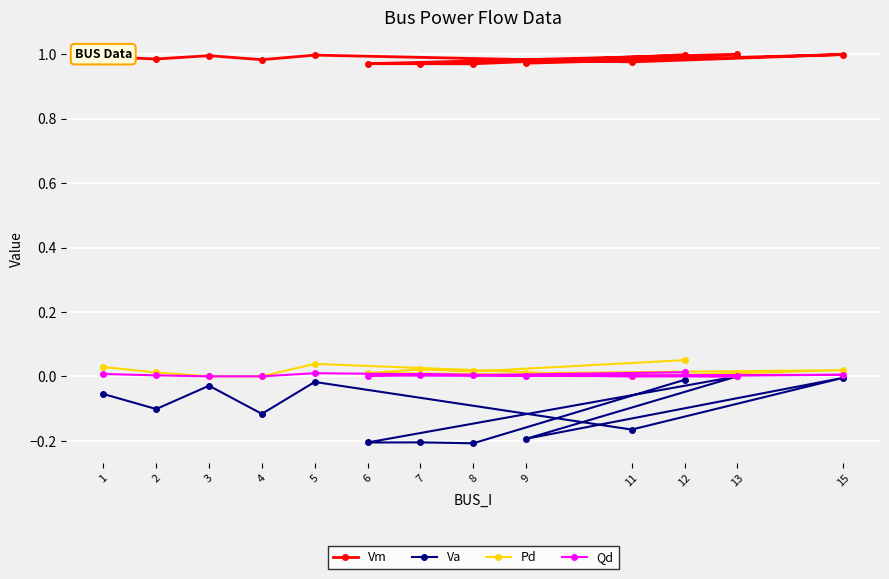

How many distinct data groups are displayed?

4